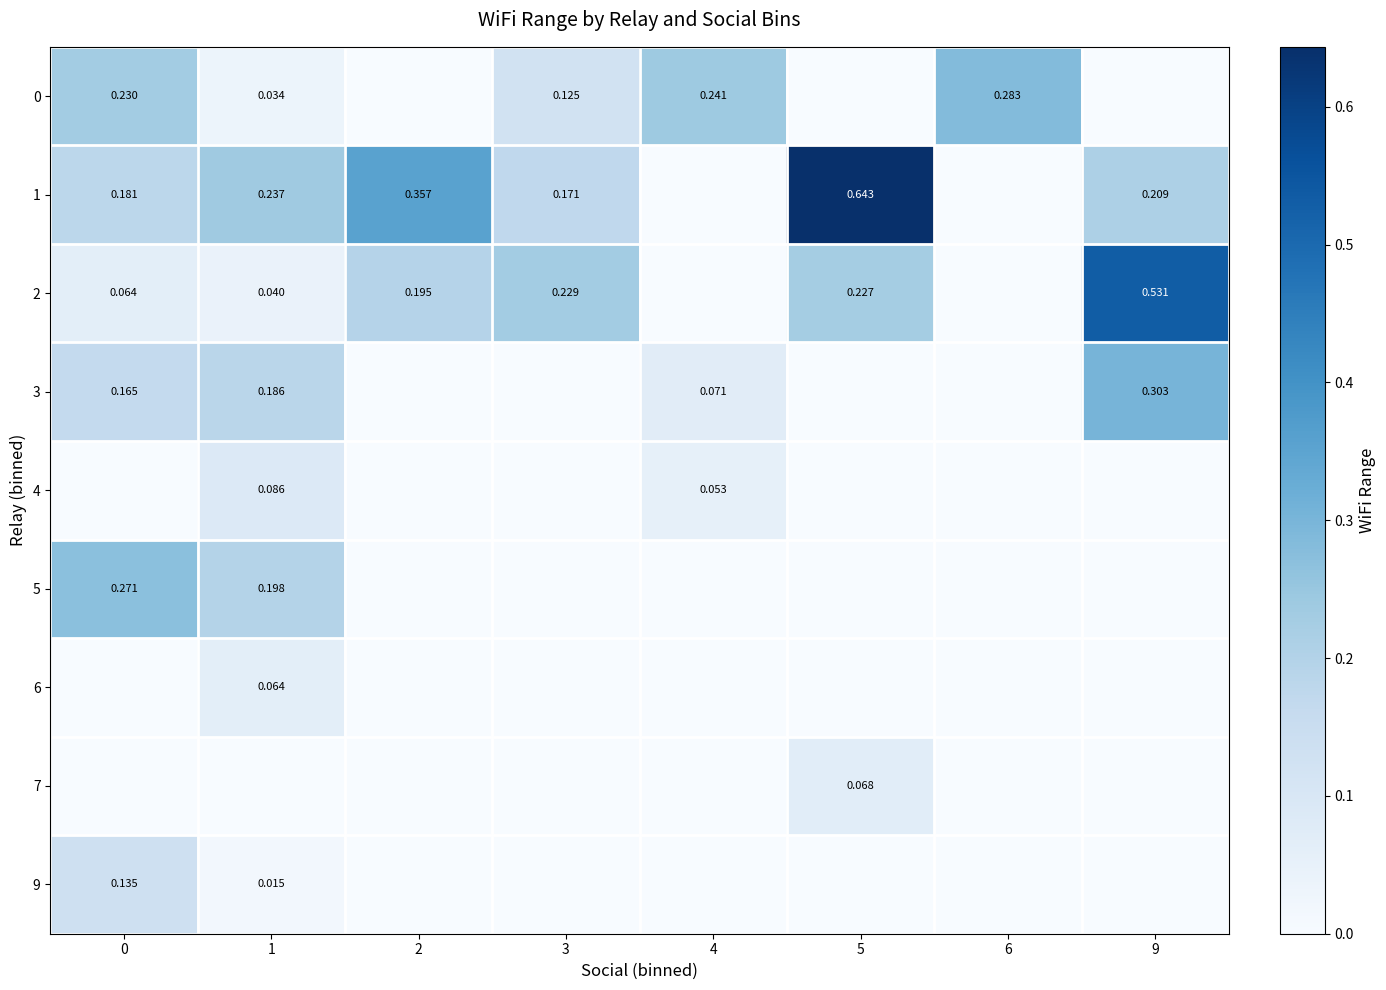

The 4 series shows 0.0 at 3. True or false?

True